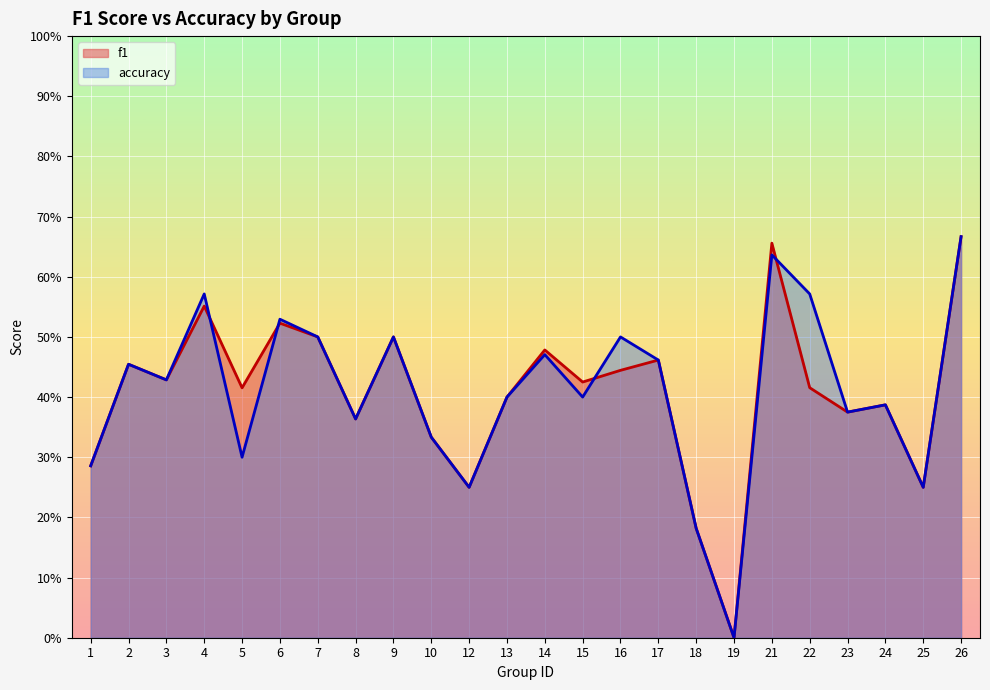

In f1, how many points are higher than both neighbors (excluding endpoints)?

8